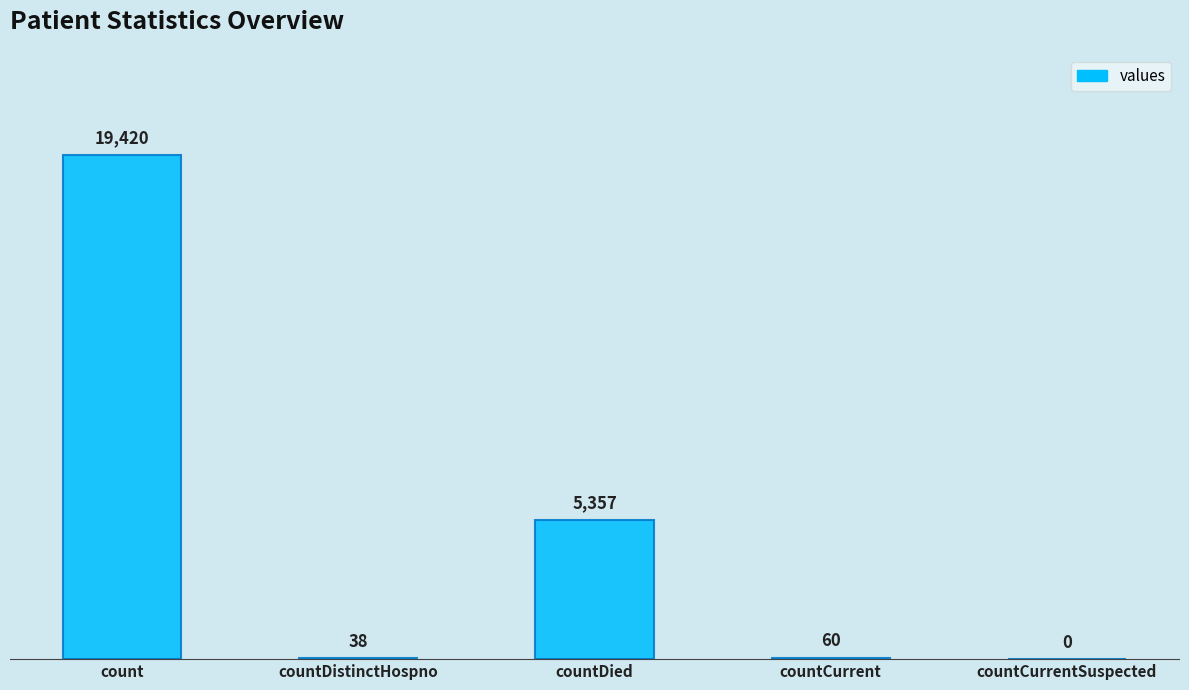

At which label does the data first exceed 60?

count